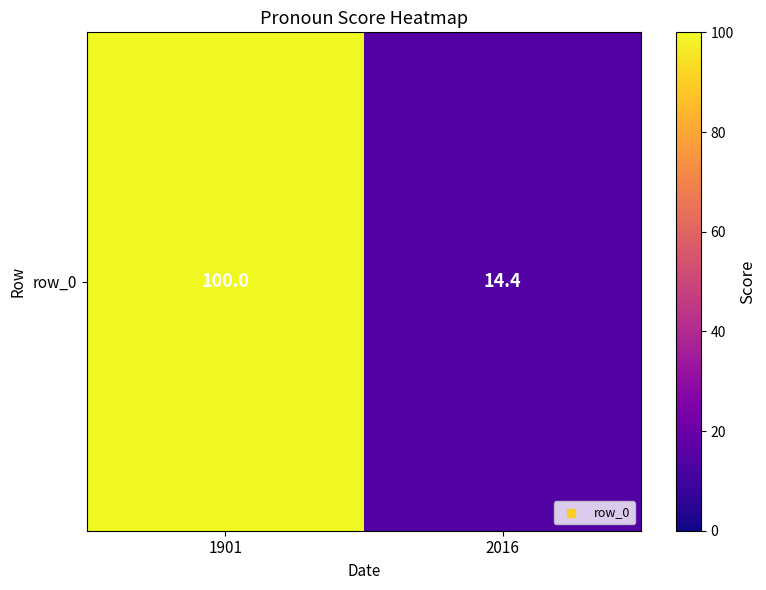

What is the average value?

57.2